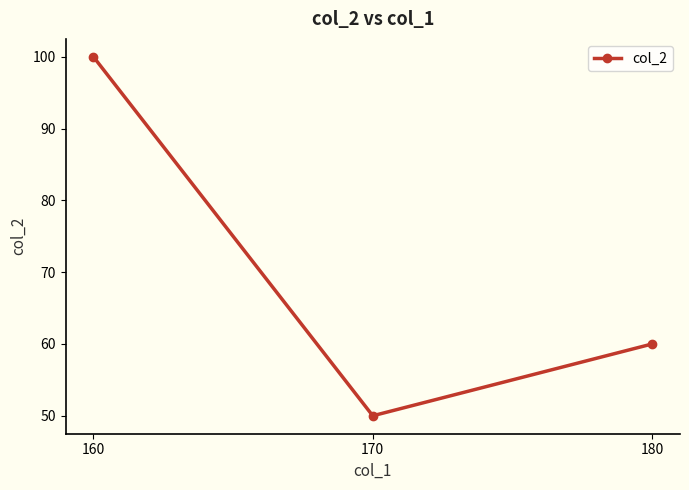

Which label corresponds to the largest value in the chart?

160